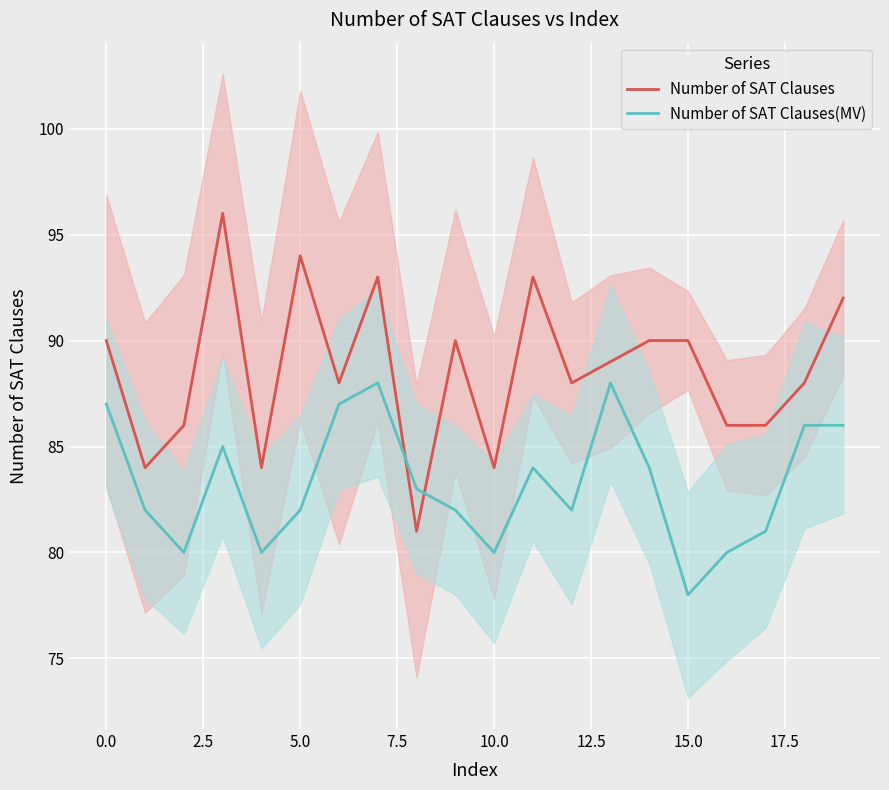

What is the minimum value shown in the chart?

78